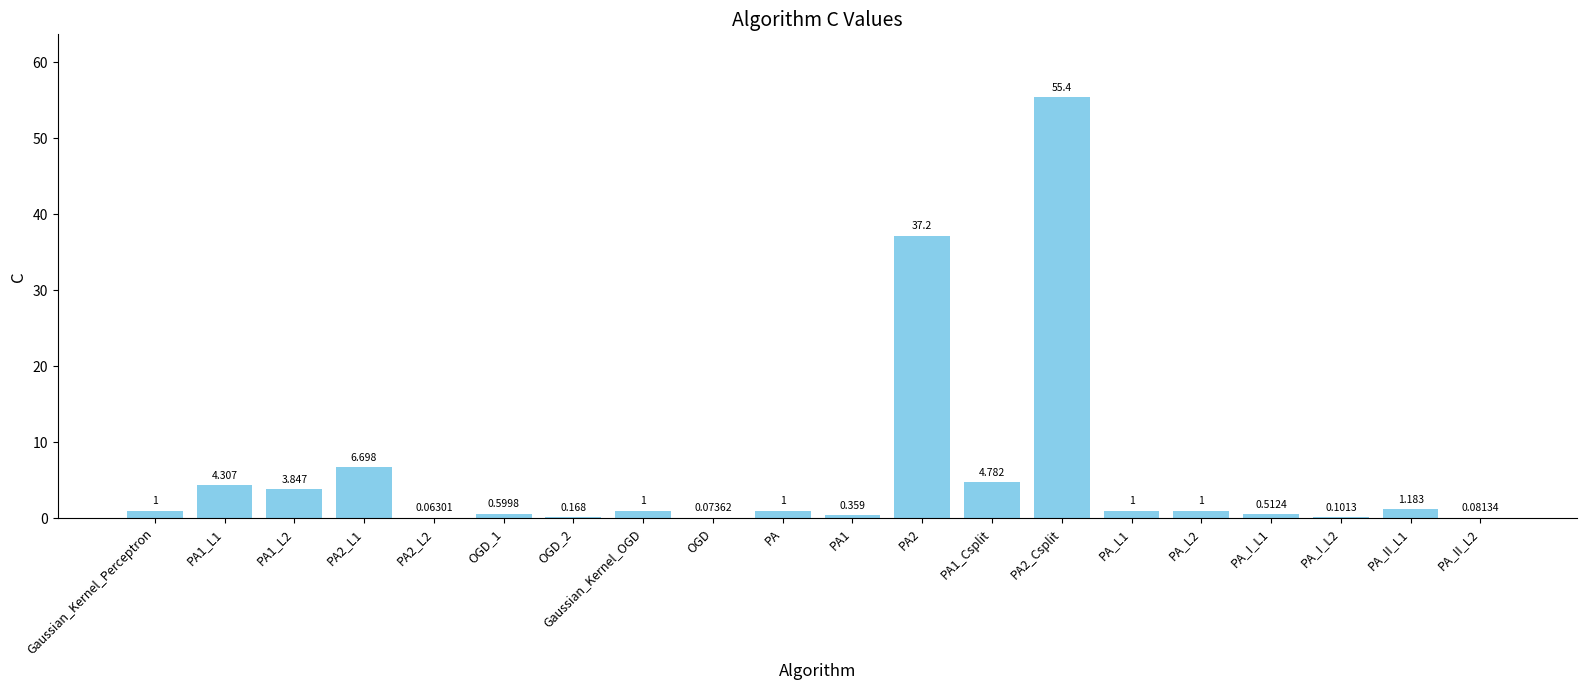

How many categories are shown in the chart?

20